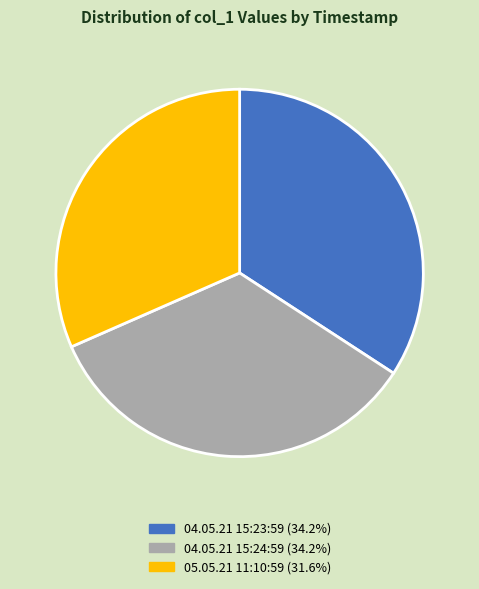

Is it true that 04.05.21 15:23:59 is 34% of the pie?

True